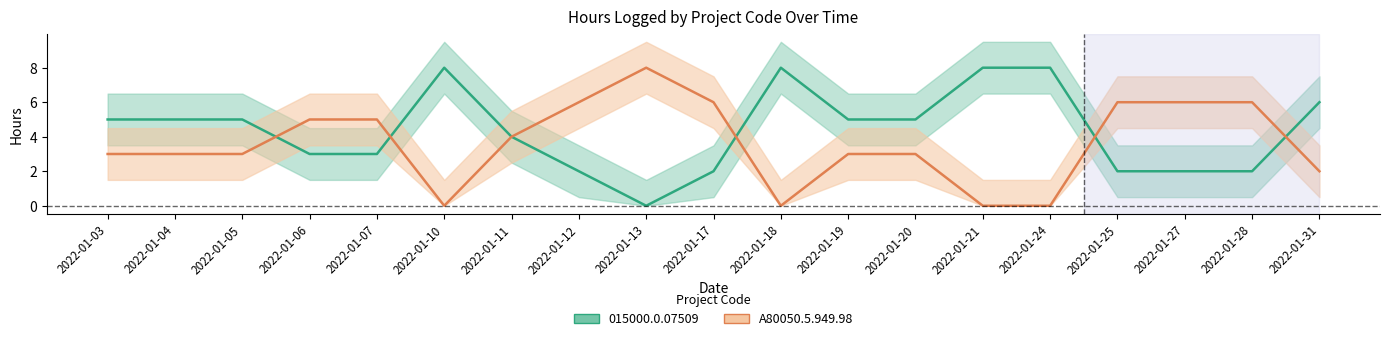

How many data points does each series have?

19